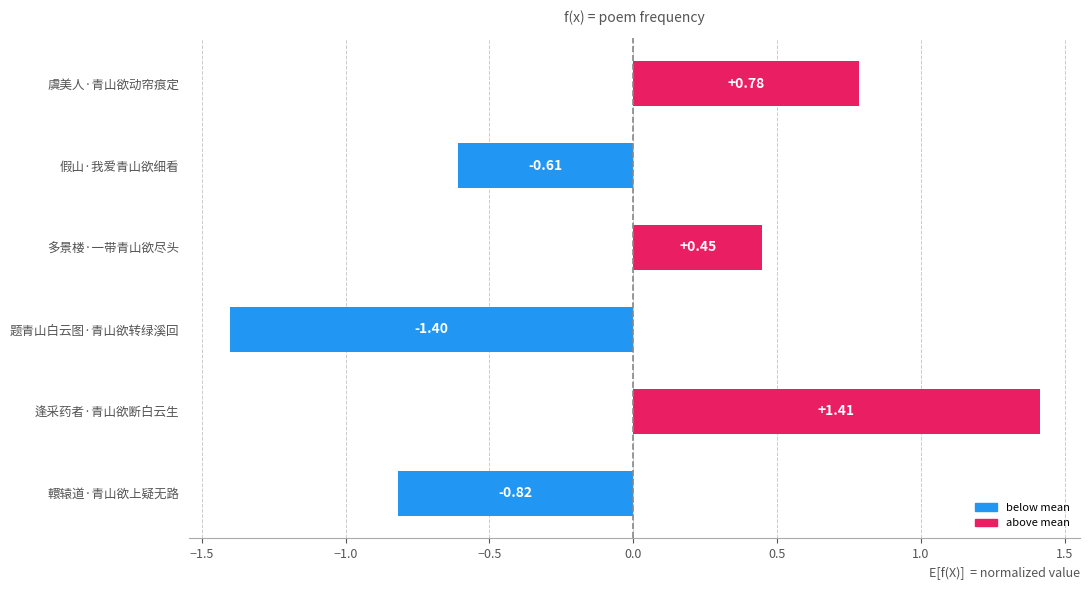

How many series are shown in this chart?

1